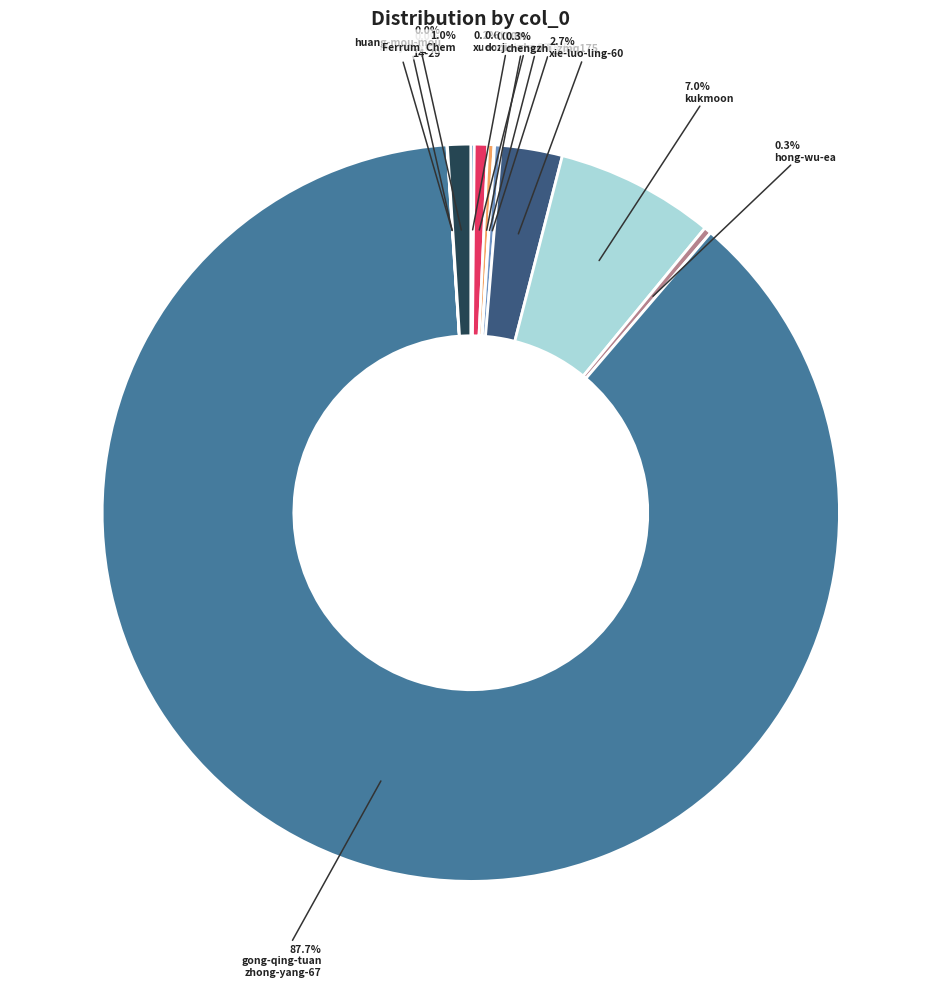

Count the number of slices in the pie.

12